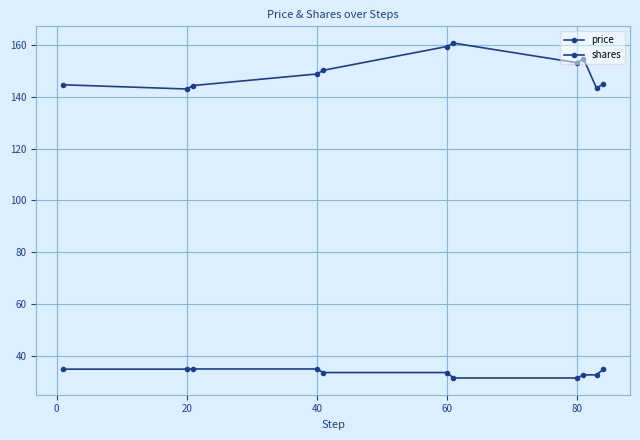

Is this an area chart (filled region under the line)?

No